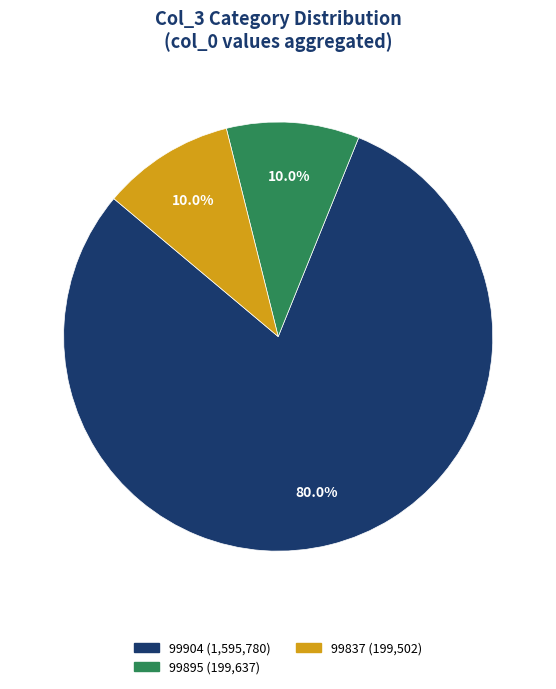

Is there a majority slice in this chart?

Yes